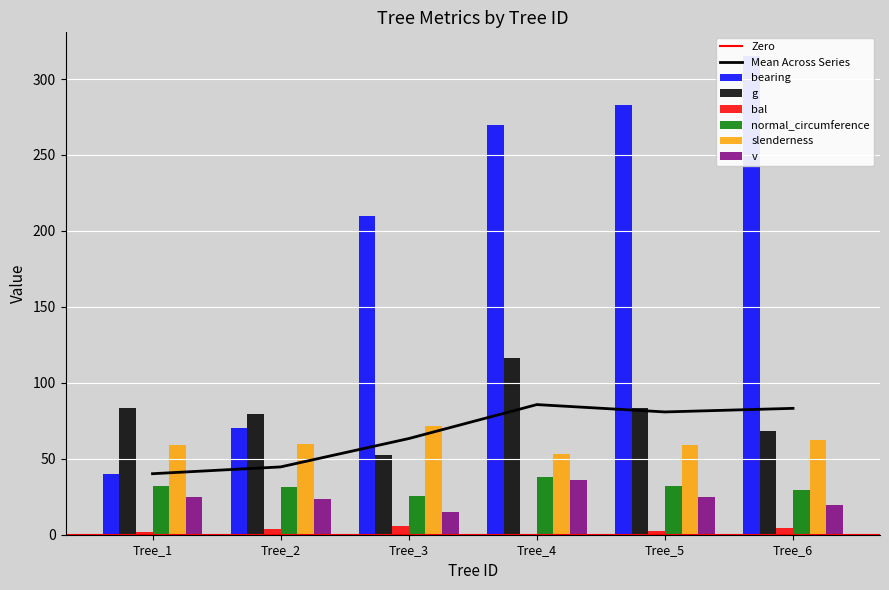

What is the difference between the bearing values at Tree_6 and Tree_3?

105.0